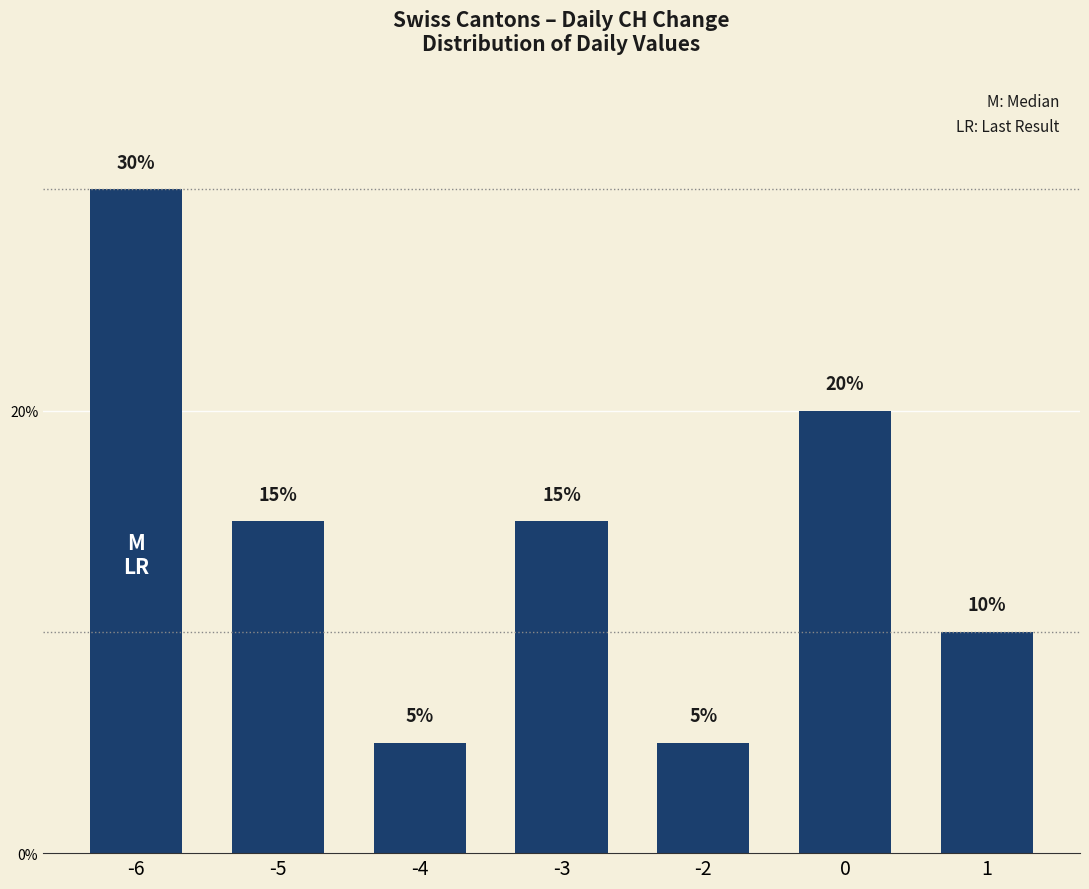

The chart shows a value of 9 at -2. True or false?

False